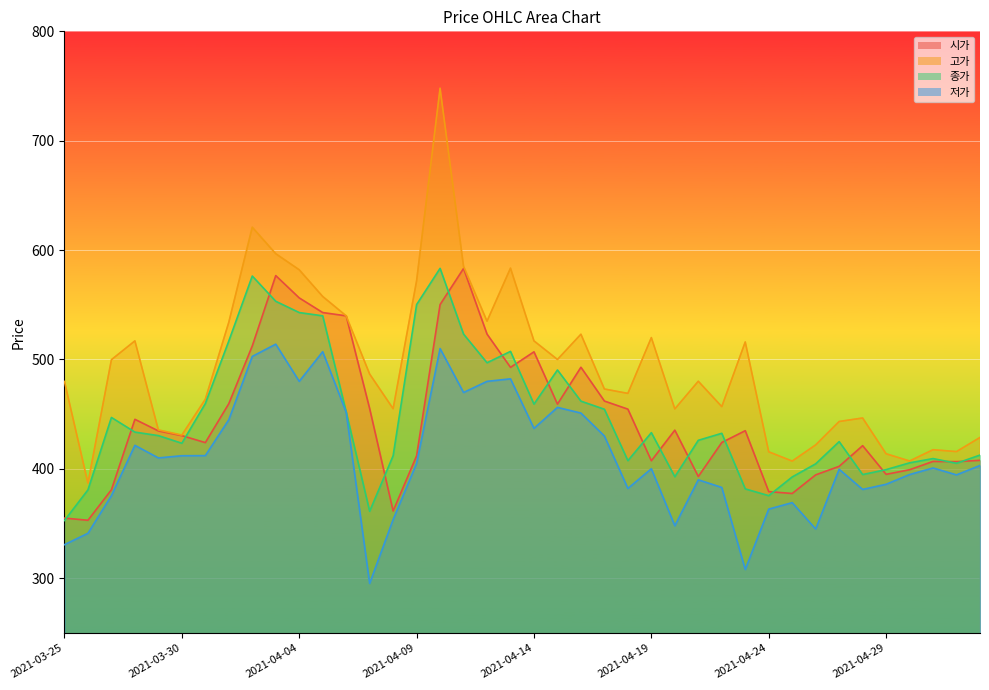

How many values in the 종가 series are below 432?

20